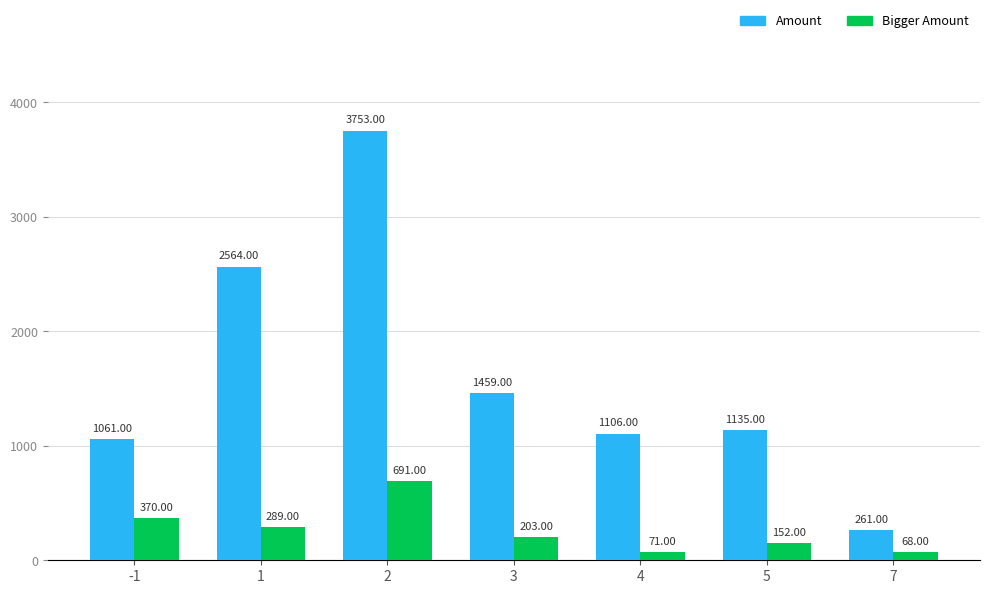

What is the total value across all series at 3?

1662